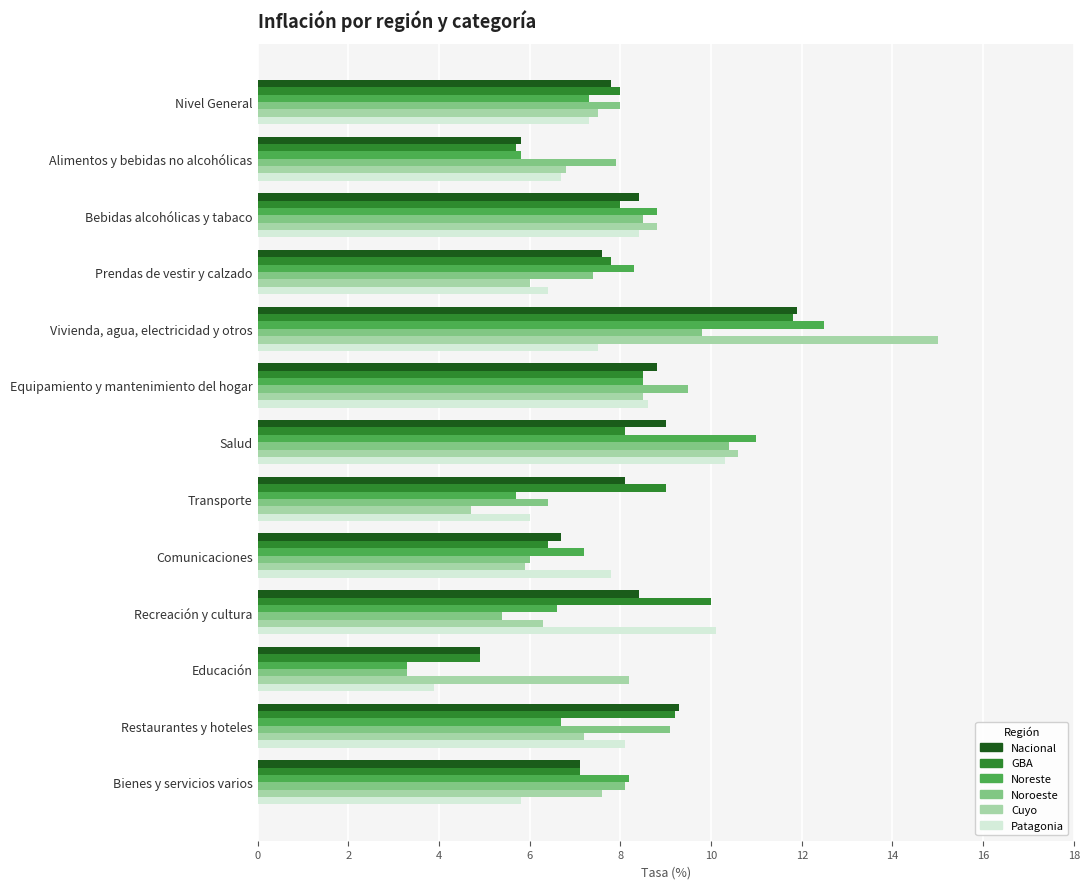

Which series has the largest range (max minus min)?

Cuyo